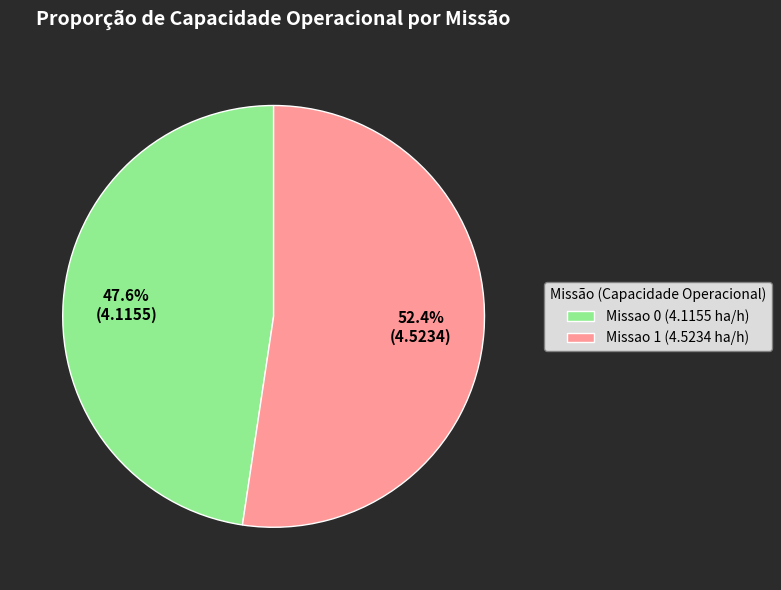

The Missao 1 slice represents 65% of the pie. True or false?

False